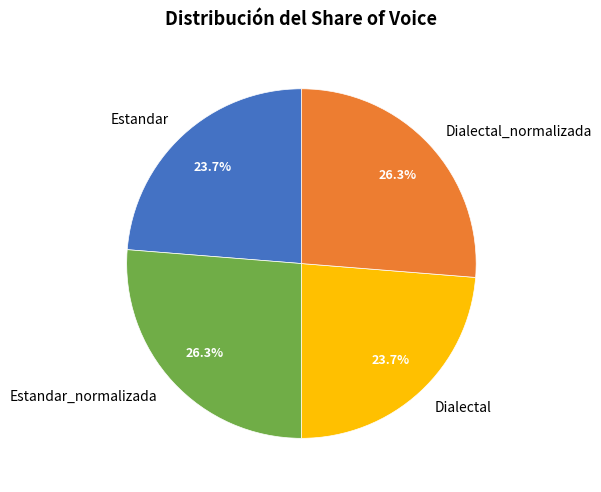

Count the number of slices in the pie.

4